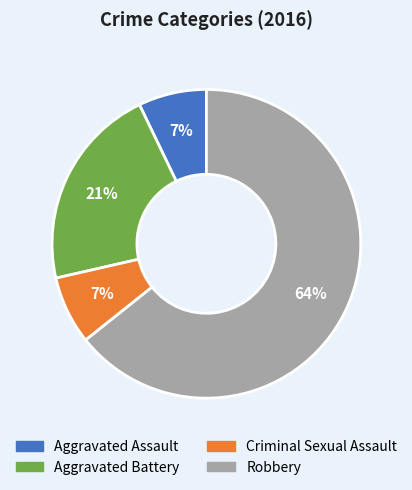

To the nearest percent, what is the average slice percentage?

25%